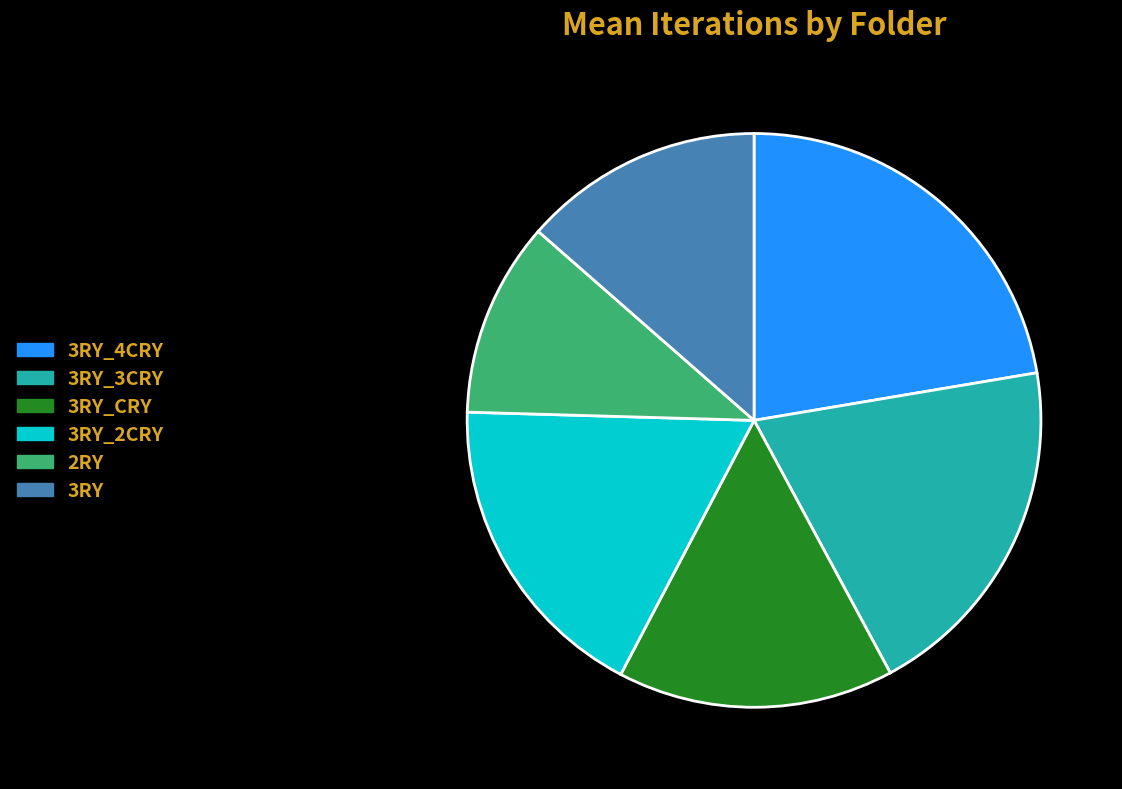

True or false: 3RY_4CRY accounts for 17% of the total.

False